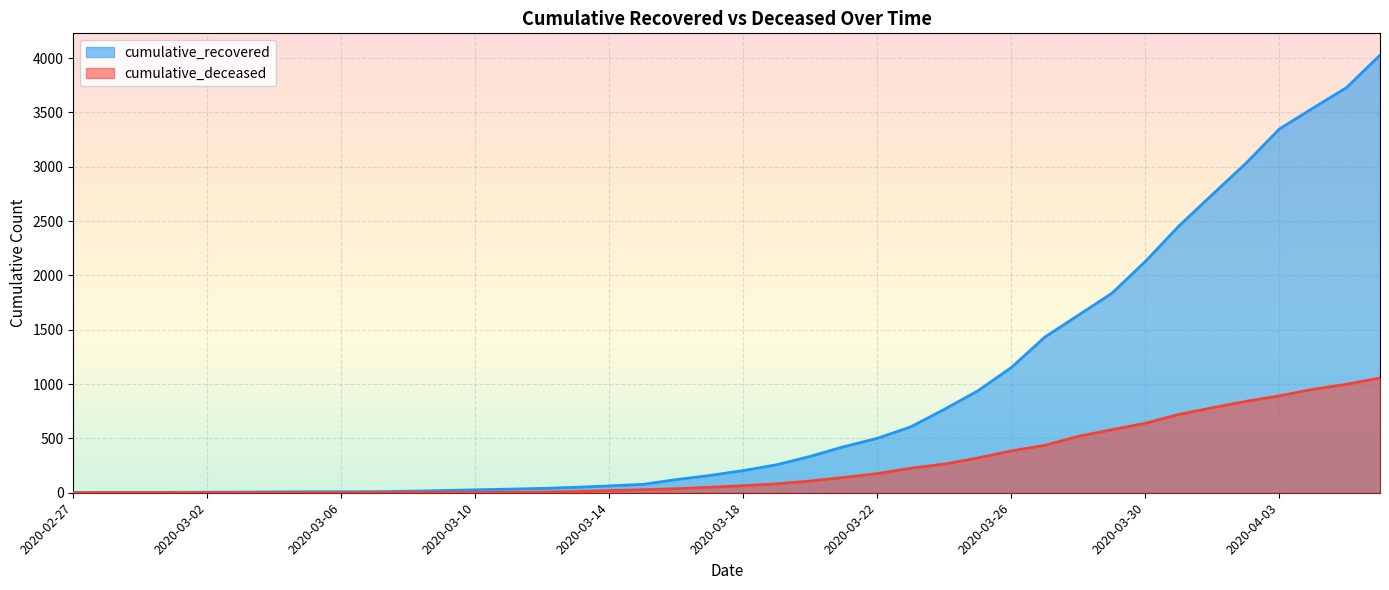

The value of cumulative_recovered at 2020-03-14 is 63. True or false?

True